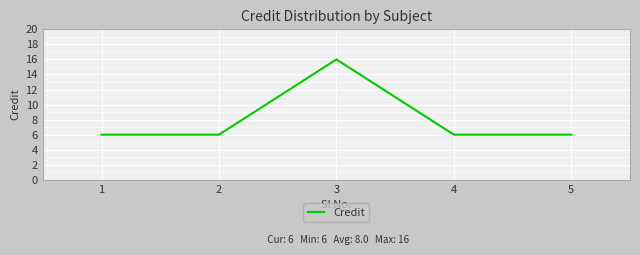

Reading left to right, what are all the values shown in this chart?

6	6	16	6	6